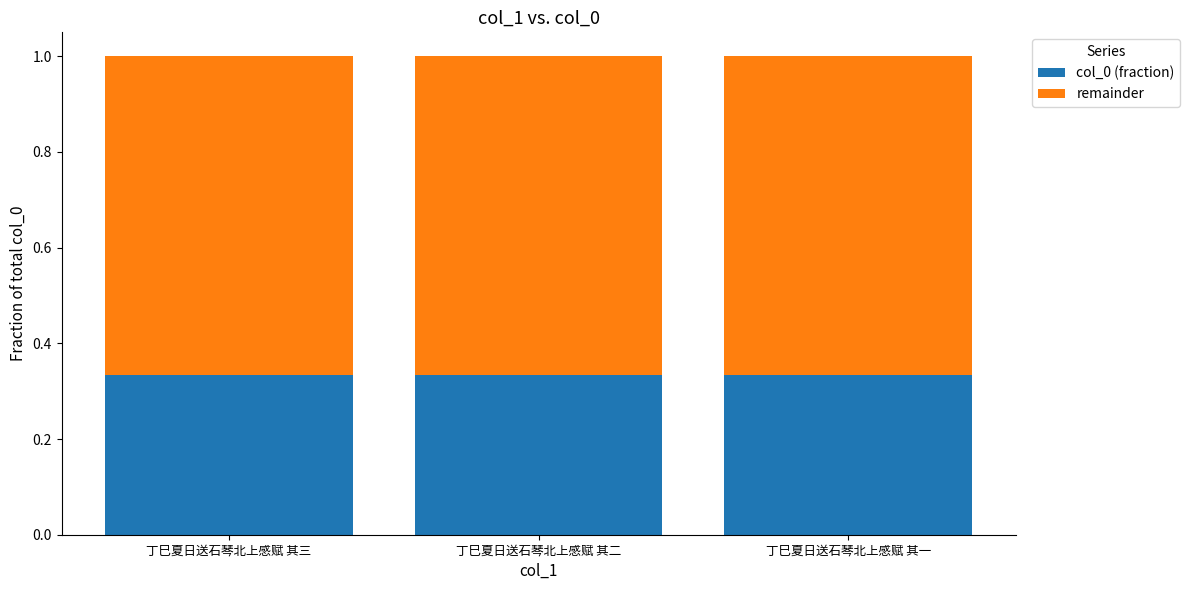

How many categories are shown in the chart?

3